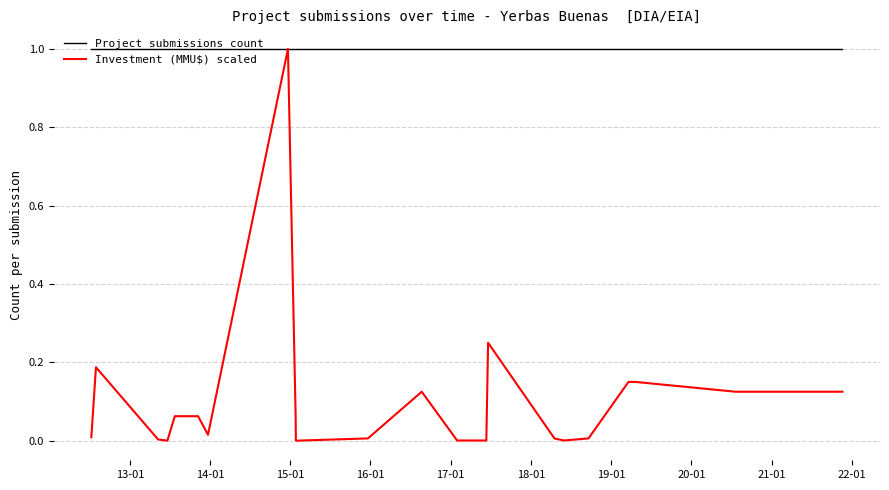

What is the lowest value of the Project submissions count series?

1.0